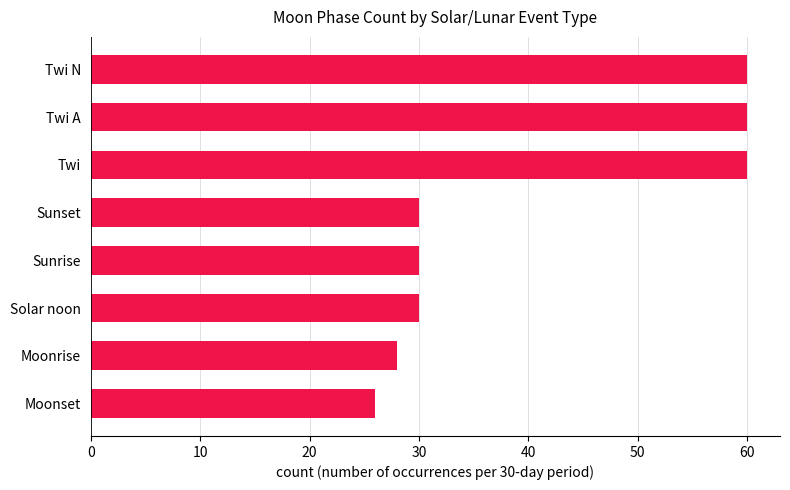

What is the ratio of the value at Sunset to the value at Sunrise?

1.0